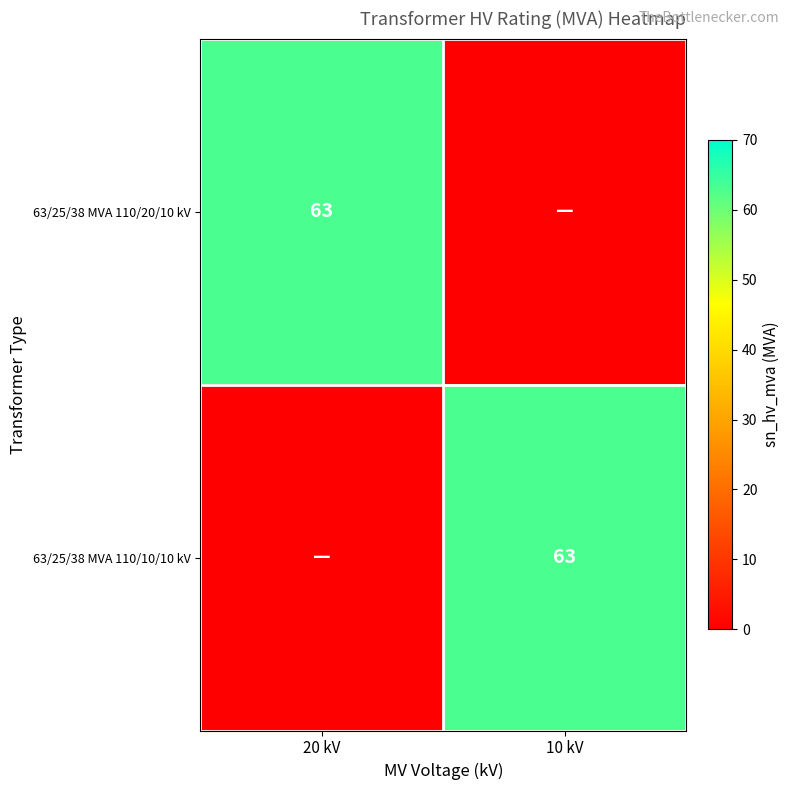

Is it true that 63/25/38 MVA 110/20/10 kV equals 110 at 20 kV?

False